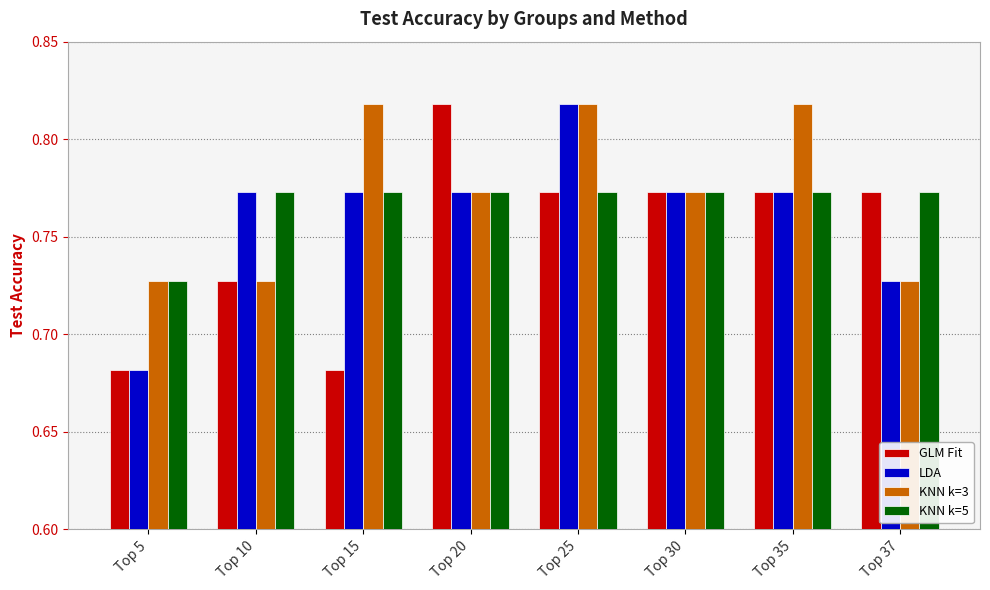

List the series in order of their overall mean, lowest first.

GLM Fit, LDA, KNN k=5, KNN k=3